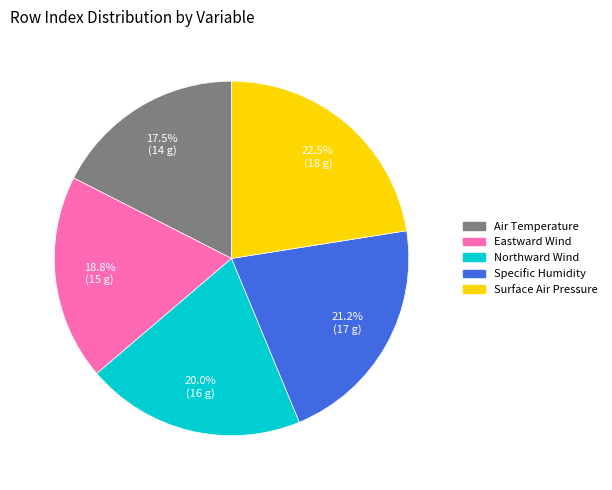

Which has a higher value, Northward Wind or Specific Humidity?

Specific Humidity